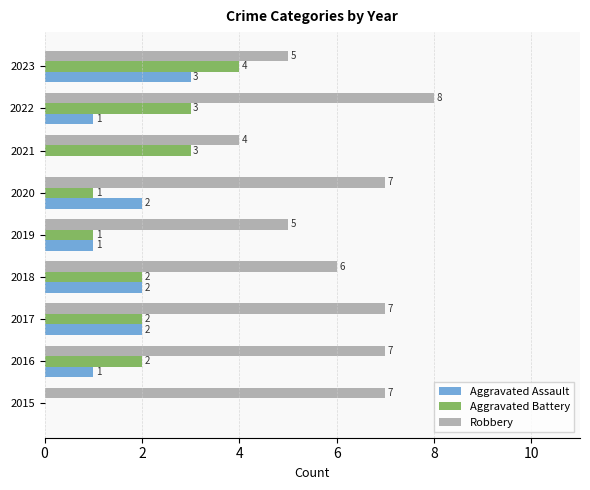

Which series changed the most between 2022 and 2023?

Robbery